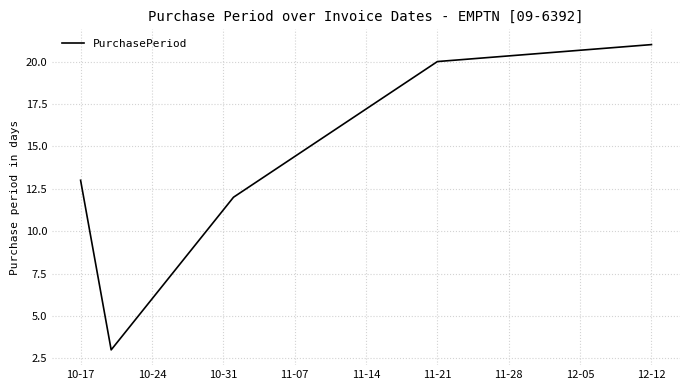

What is the smallest value displayed?

3